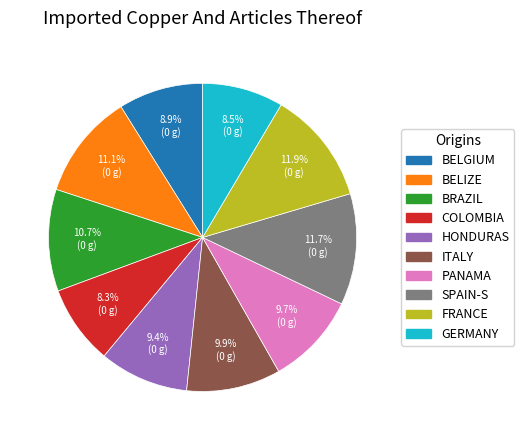

How many segments does this pie chart have?

10